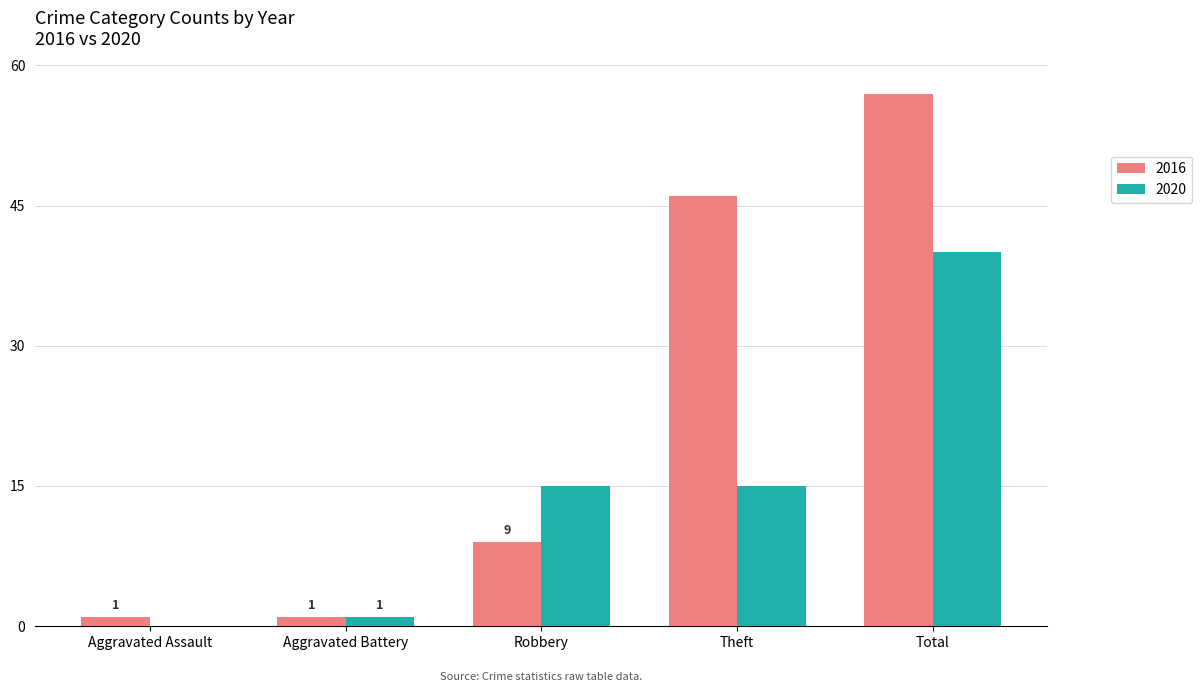

What is the sum of all 2020 values?

71